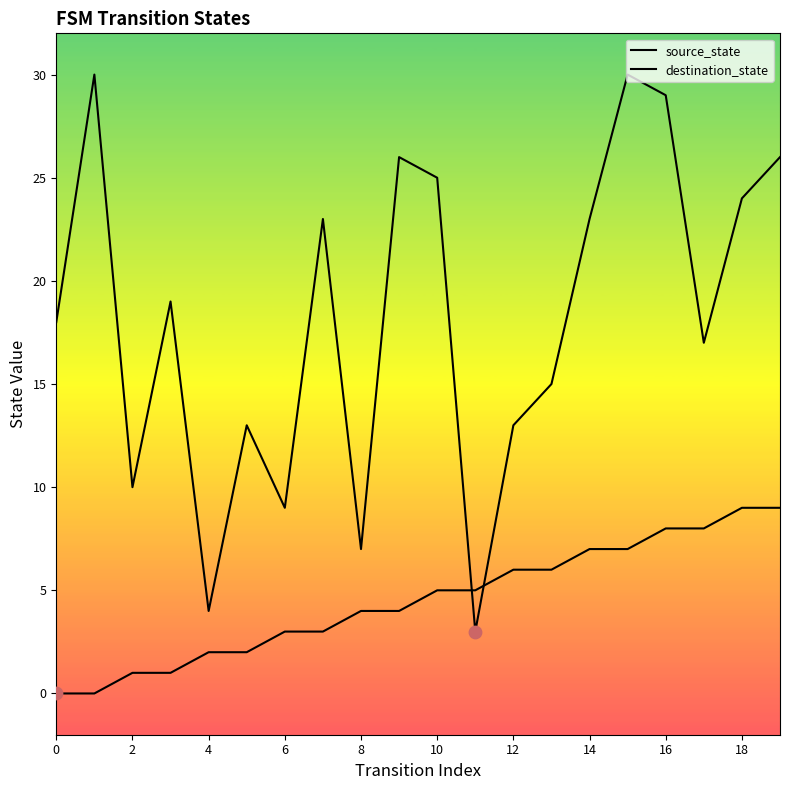

How many lines are shown in the chart?

2